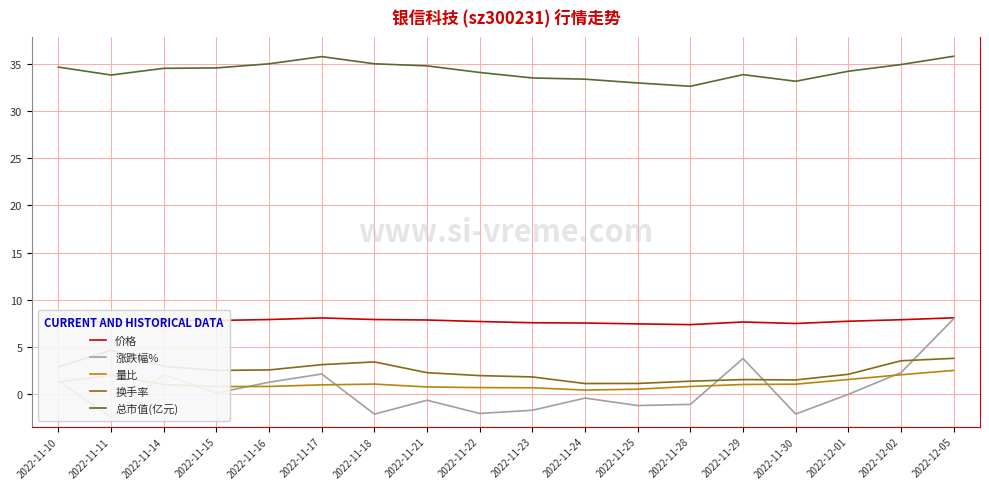

Read the 涨跌幅% value at 2022-11-11.

-2.4